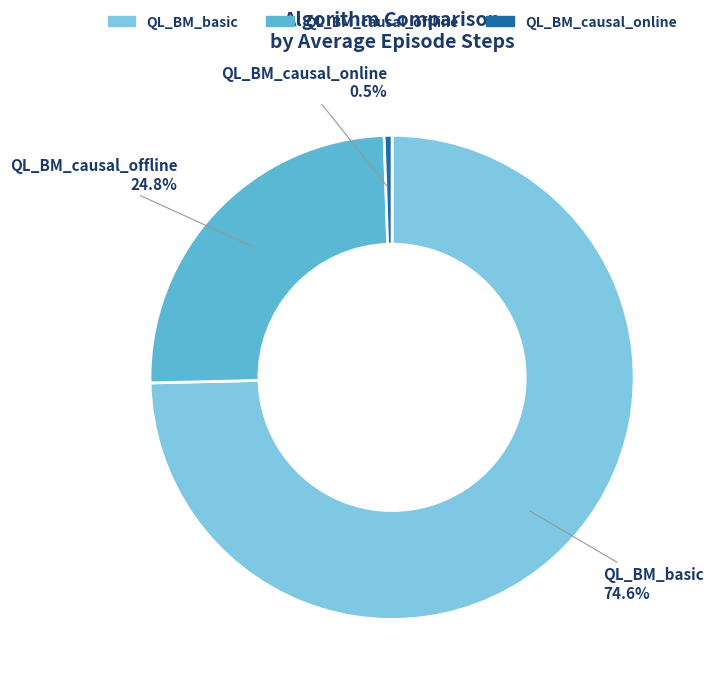

Do QL_BM_causal_online and QL_BM_basic together represent more than half of the pie?

Yes